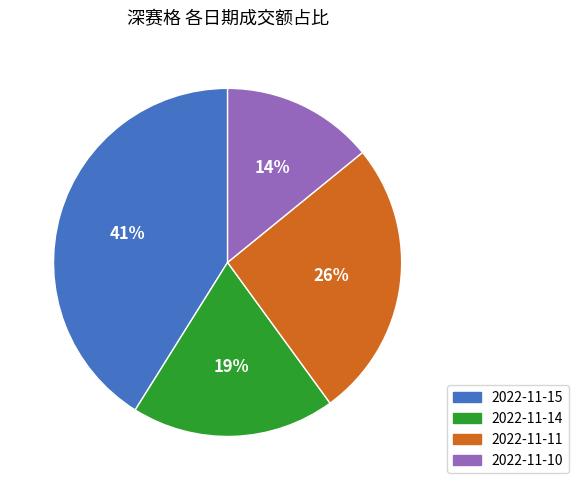

How many segments does this pie chart have?

4